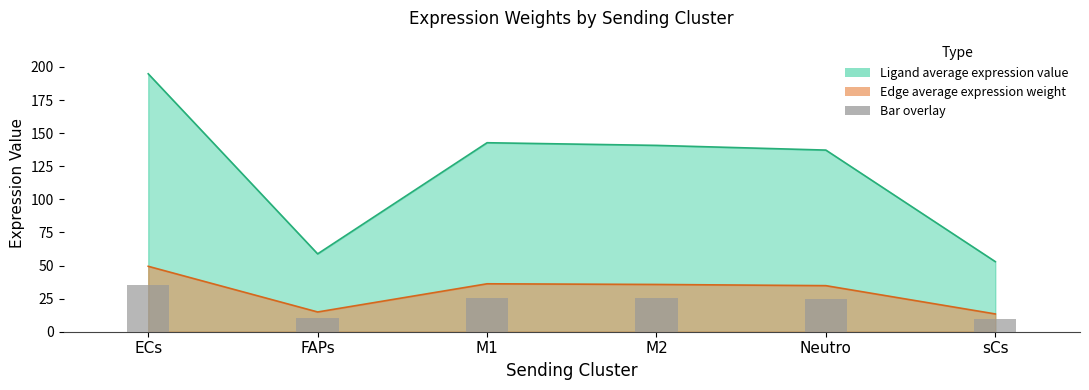

What is the label of the 3rd bar from the right?

M2